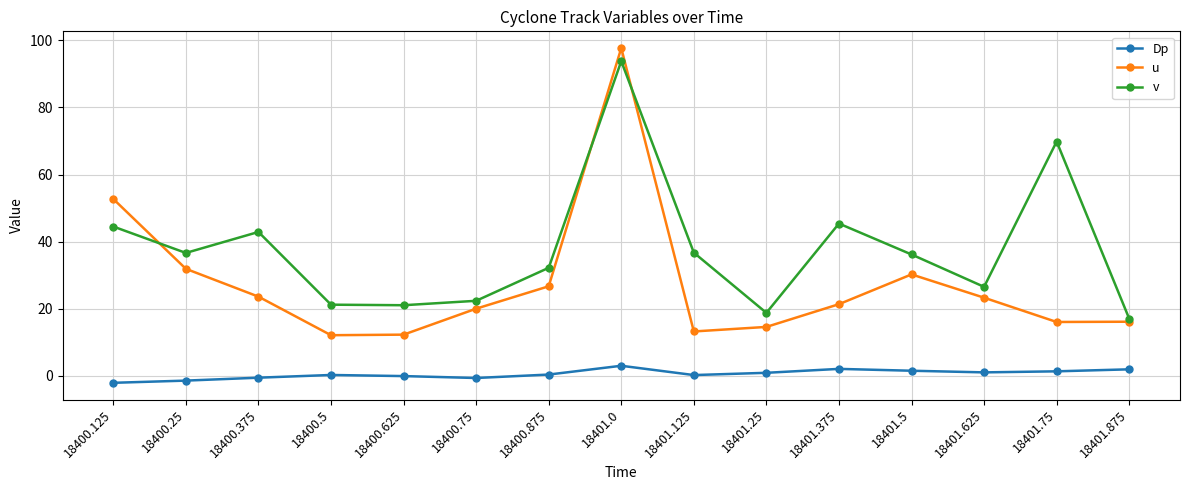

How many lines are shown in the chart?

3